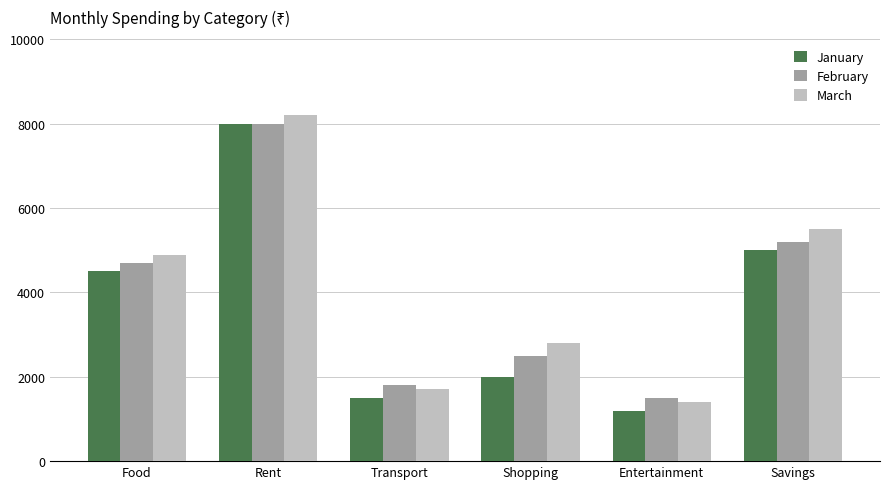

What is the difference between the highest and lowest values at Transport?

300